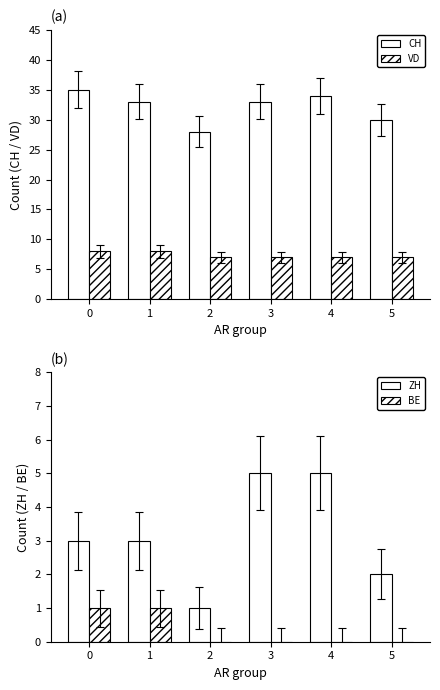

How many bars are there in each group?

4